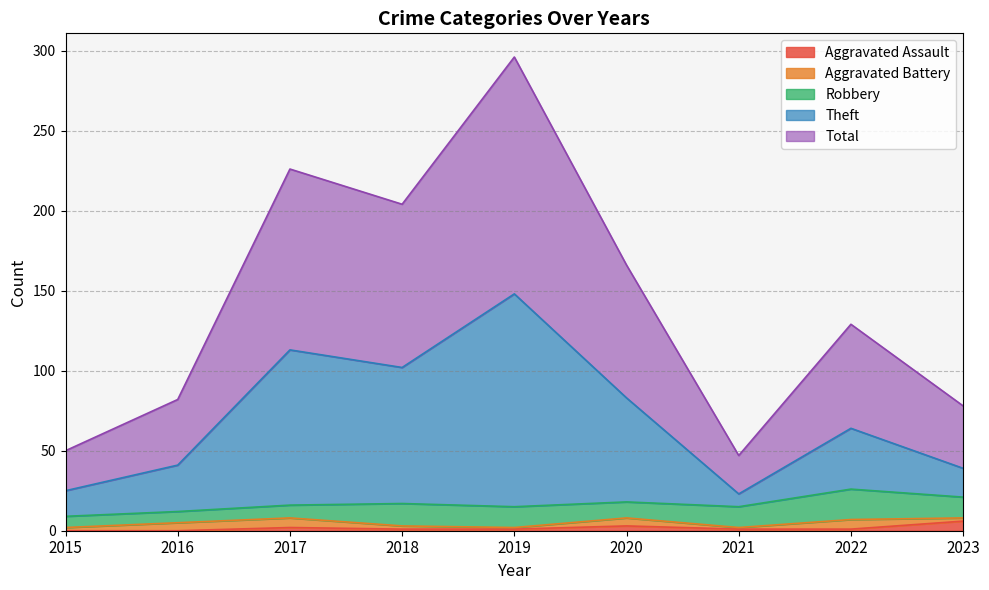

True or false: Aggravated Assault has a value of 3 at 2020.

True